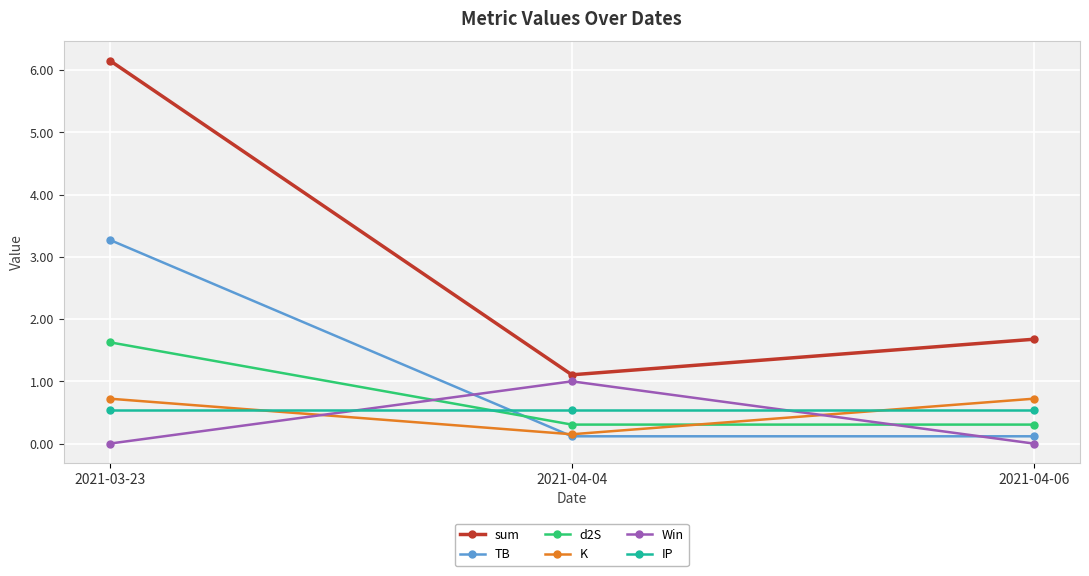

At how many categories does at least one series exceed 3?

1